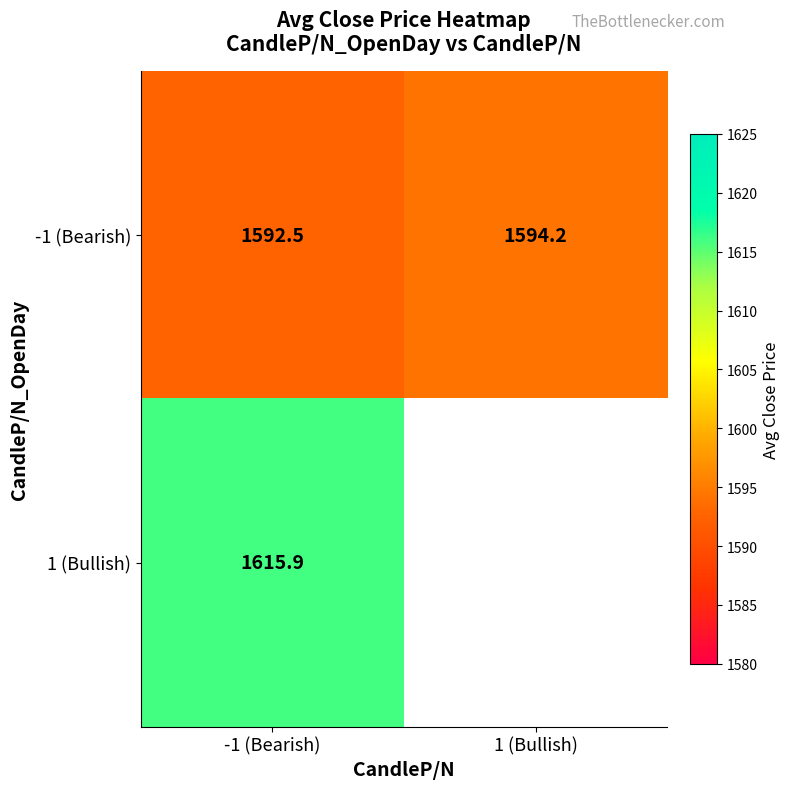

What is the sum of the -1 (Bearish) values at 1 (Bullish) and -1 (Bearish)?

3186.7